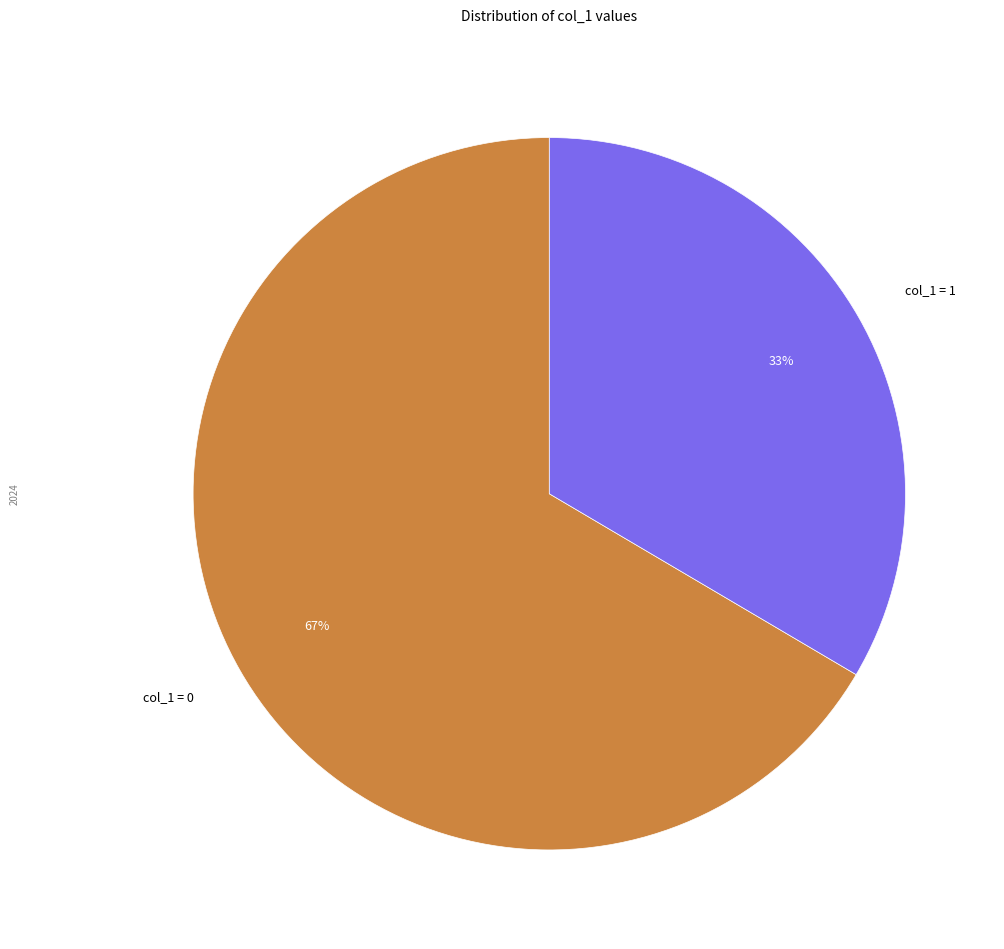

To the nearest percent, what is the average slice percentage?

50%